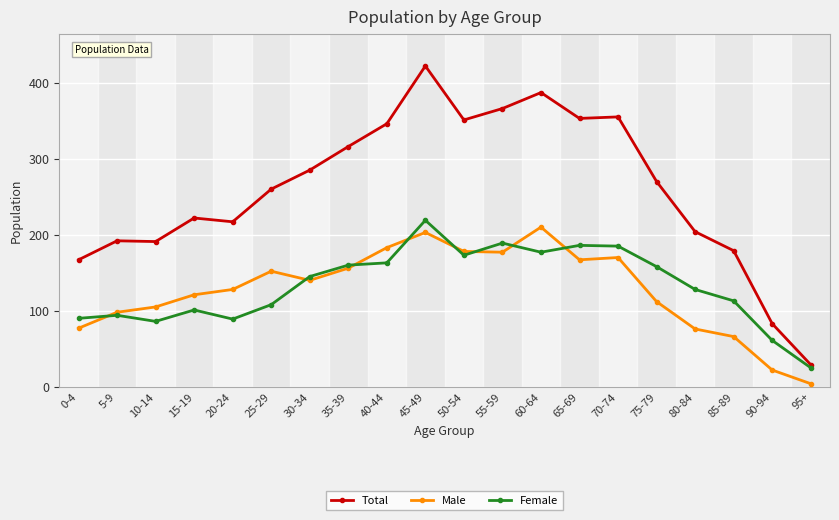

At which category is the sum across all series the highest?

45-49